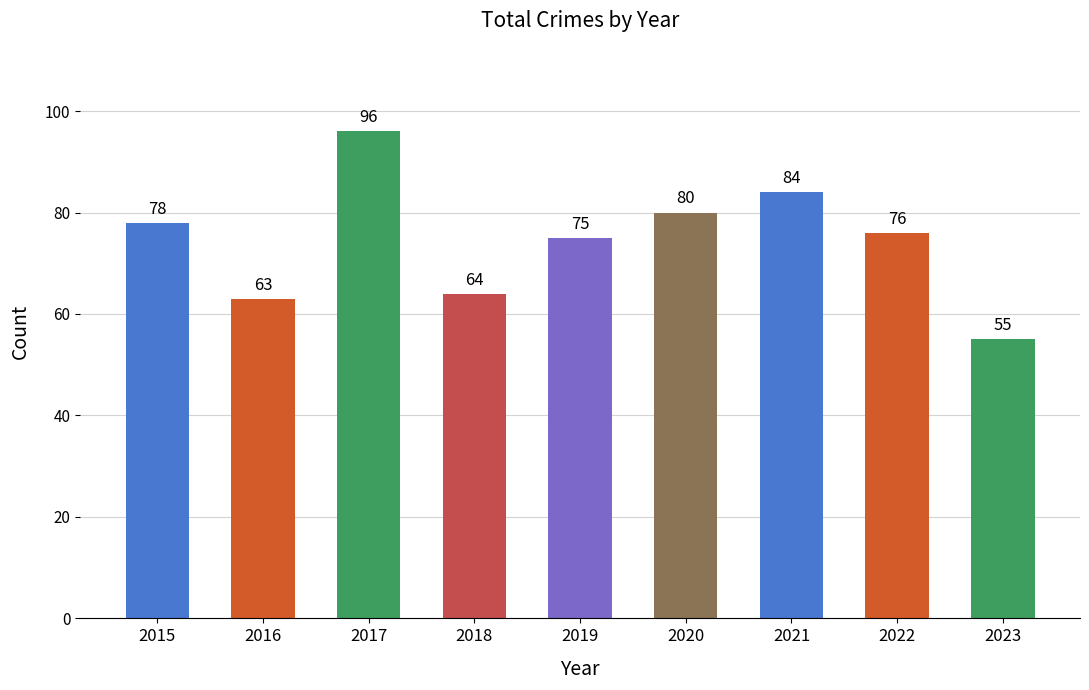

What is the value of the 1st bar from the left?

78